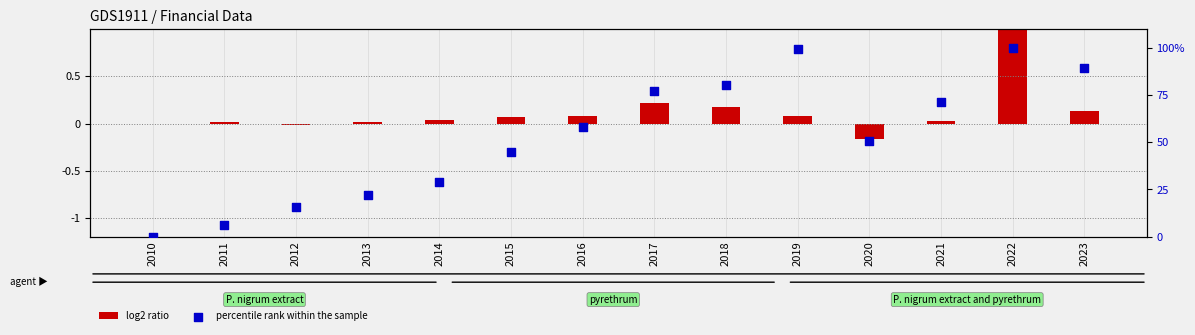

What is the total value across all series at 2020?

50.3